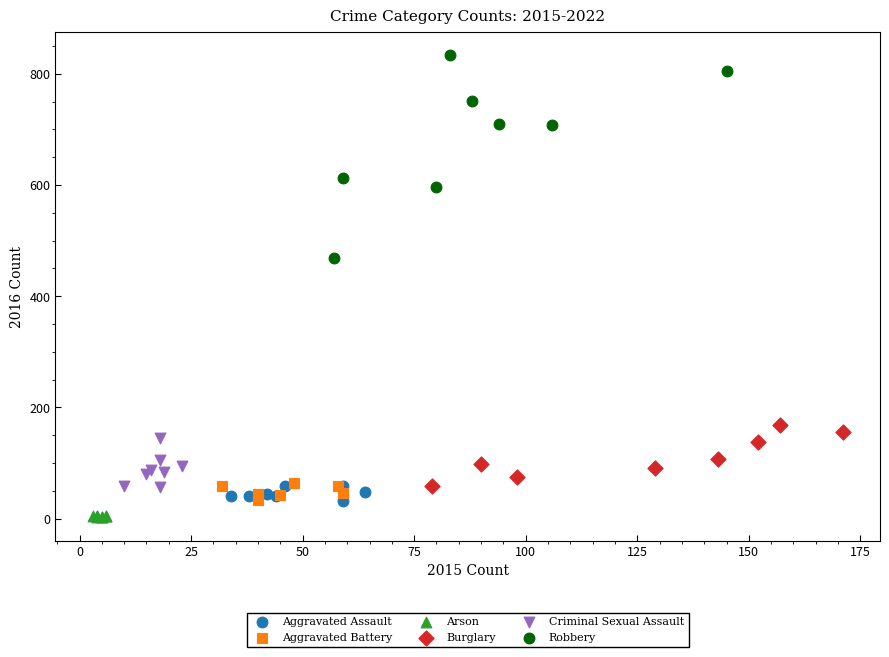

Which series has the widest spread of Y values?

Robbery